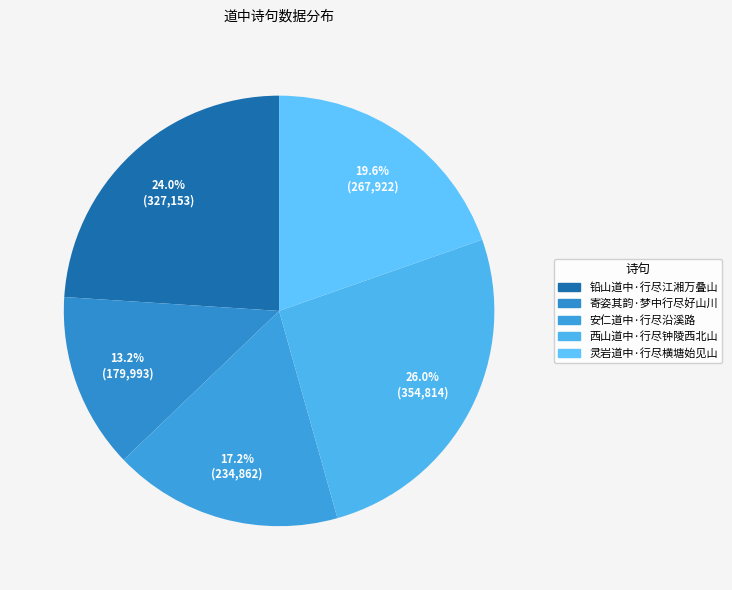

How many slices are in this pie chart?

5